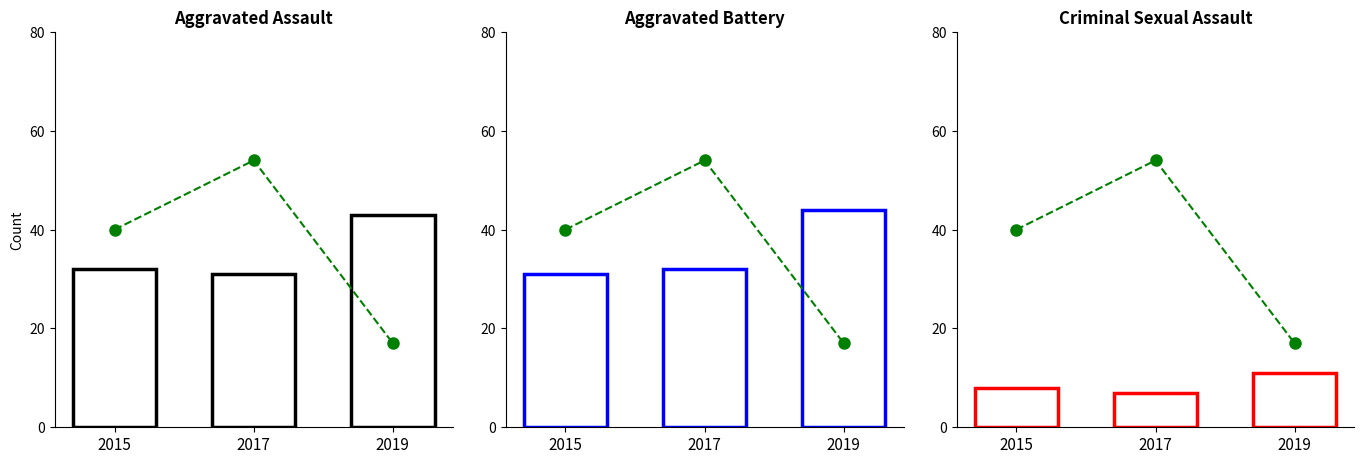

How many distinct data groups are displayed?

1